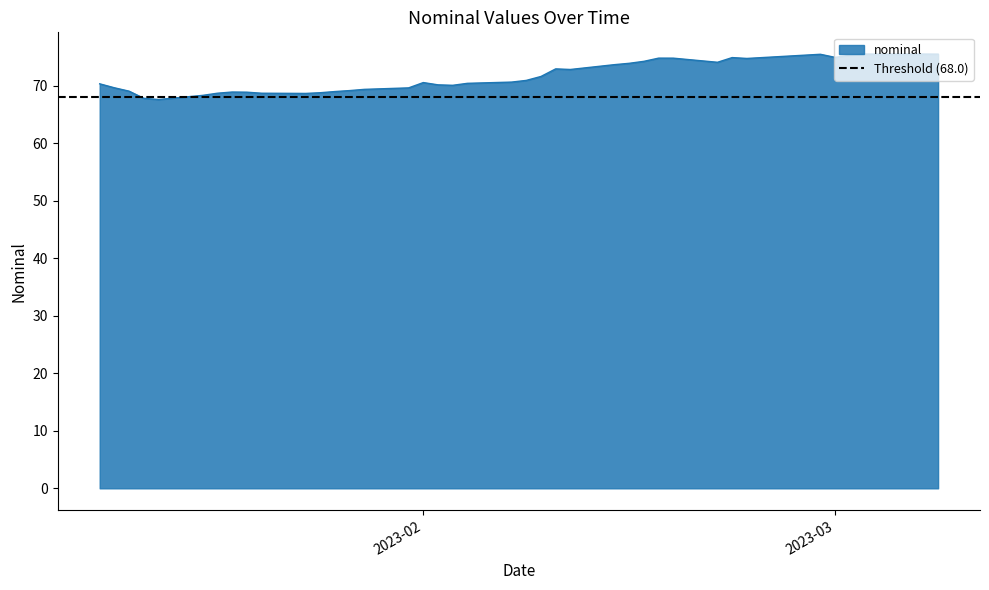

Where is the data nearest to the value 71?

2023-02-08